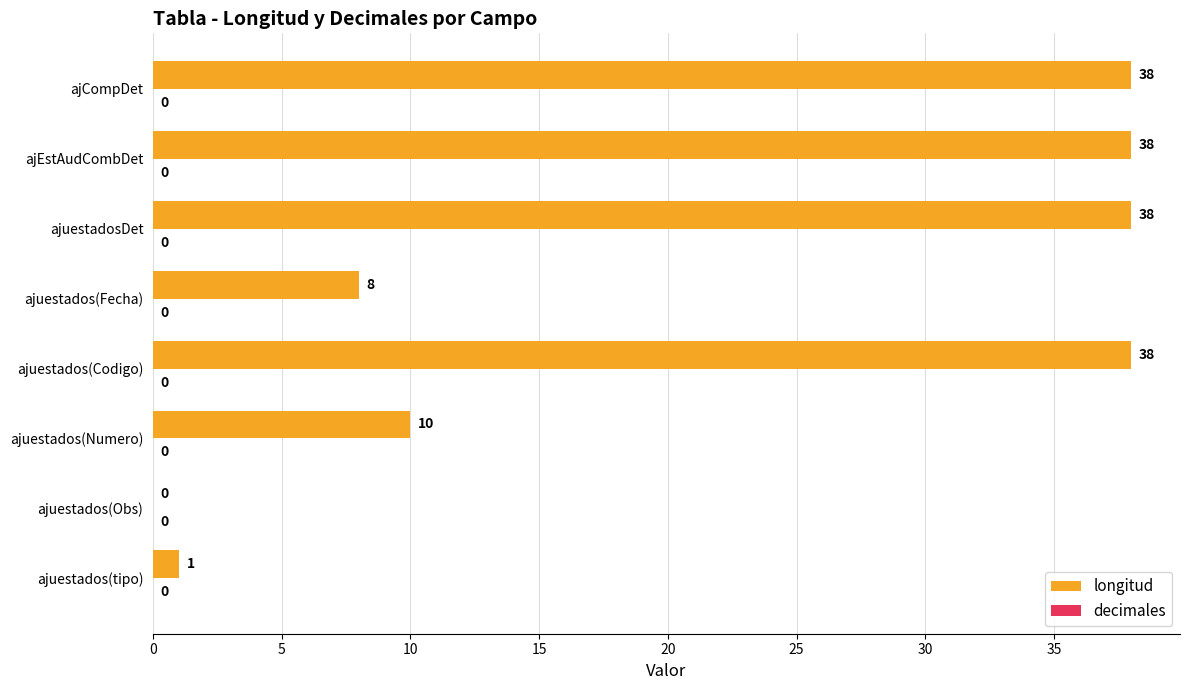

What is the greatest value displayed?

38